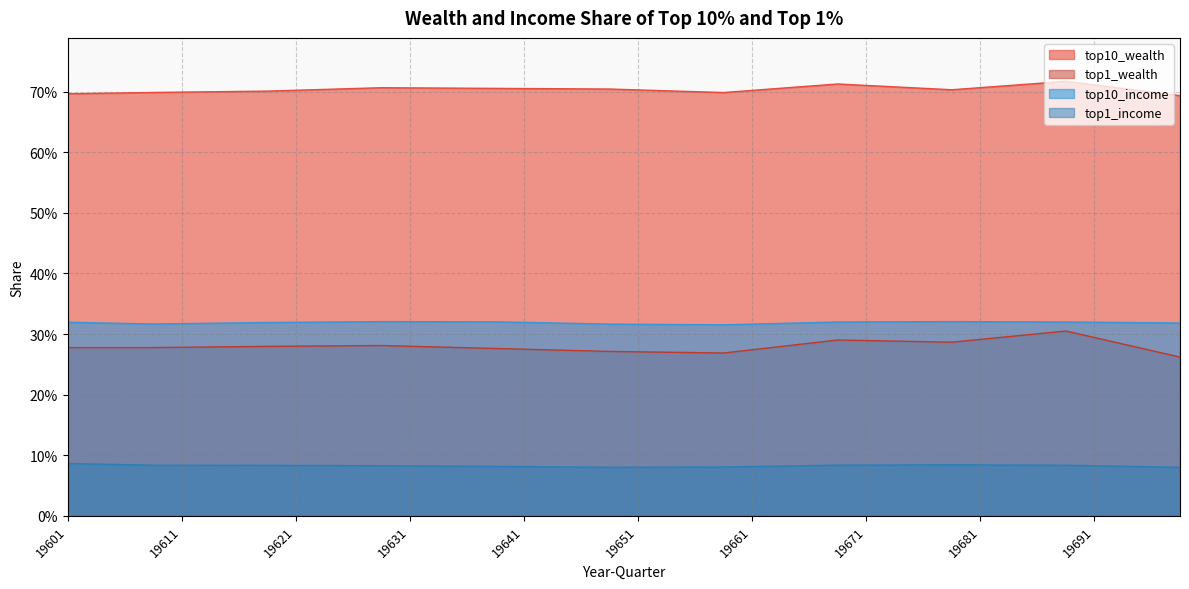

How many top1_wealth values are between 0 and 1?

40